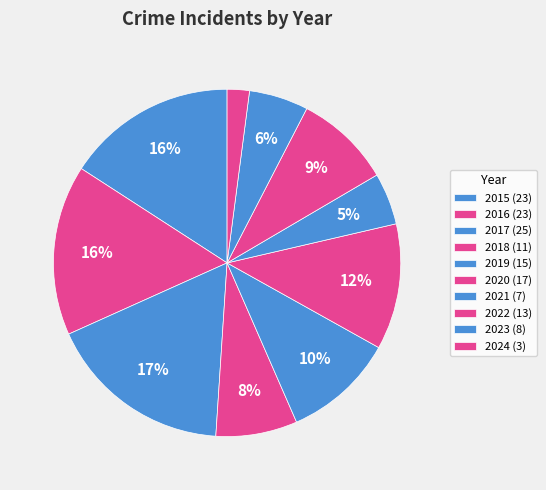

Is the sum of 2021 and 2020 greater than half?

No